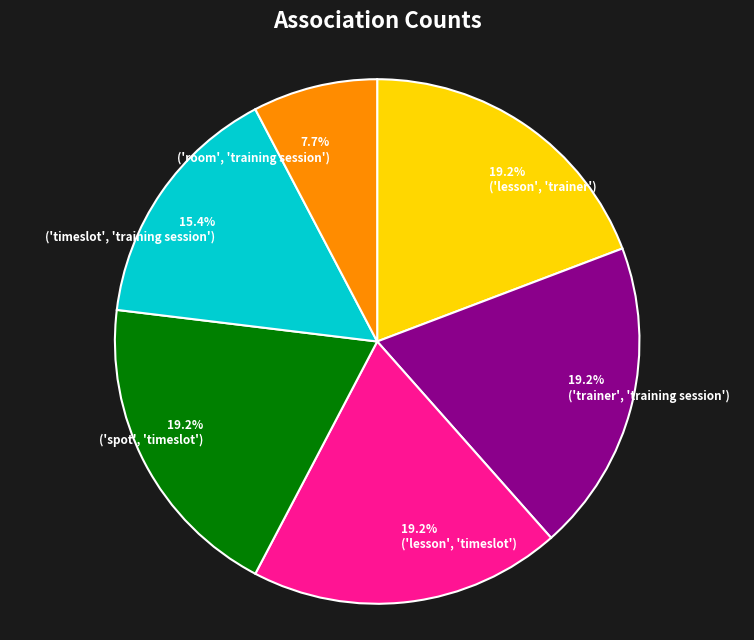

What percentage is the ('trainer', 'training session') slice, to the nearest percent?

19%